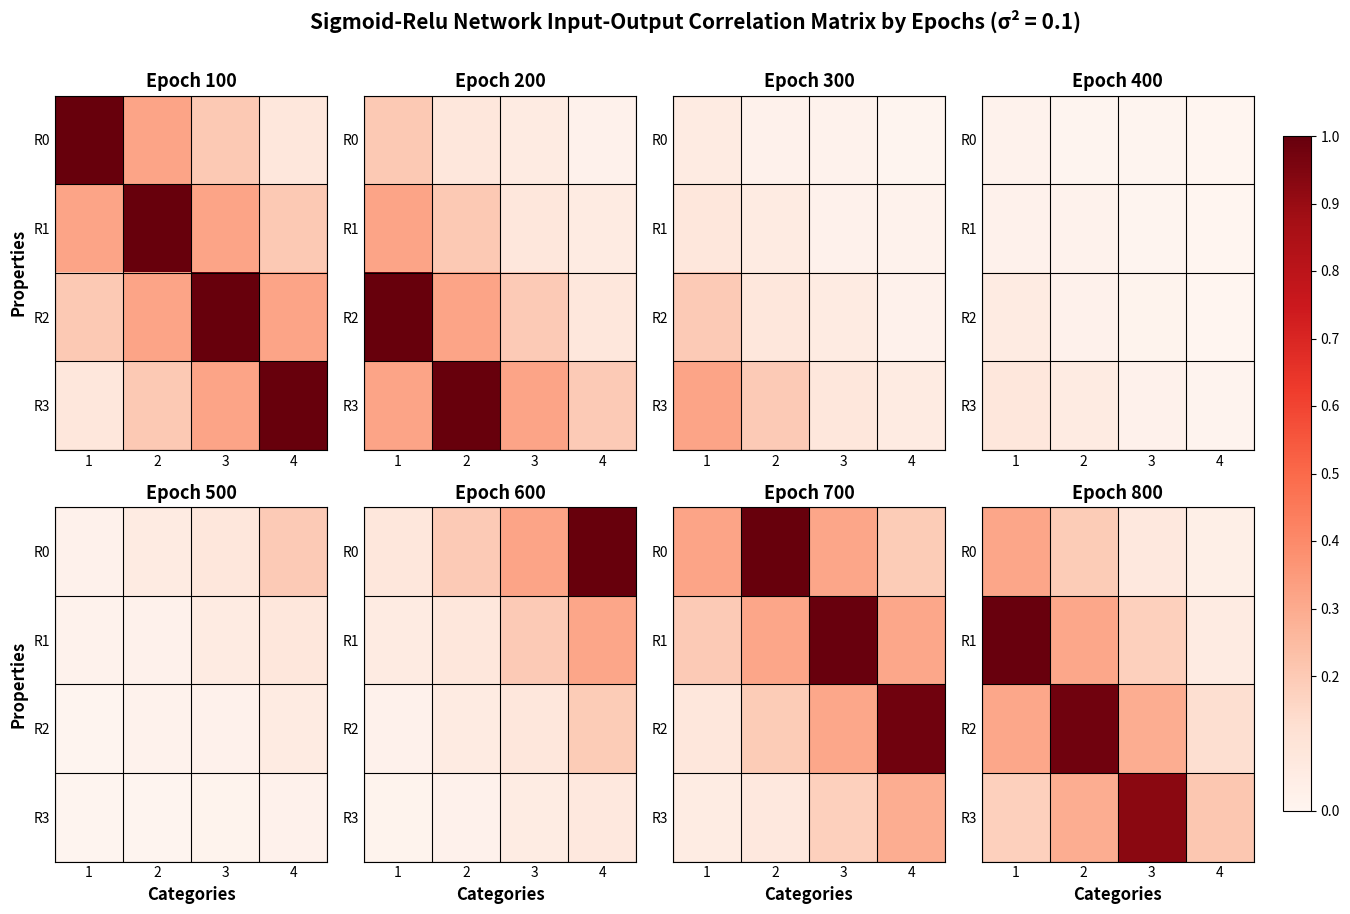

How many series are shown in this chart?

4